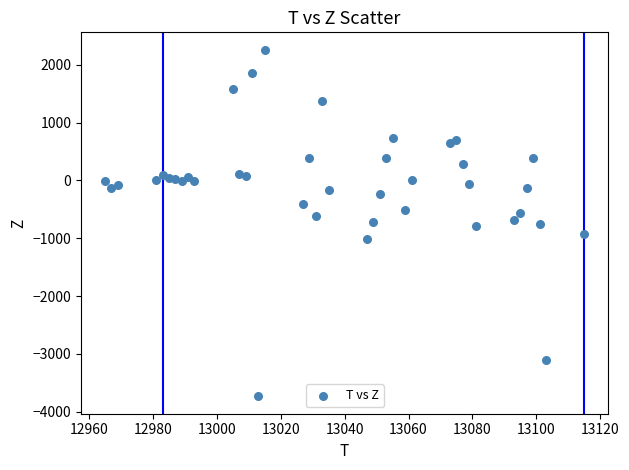

What is the range of X values (max minus min)?

150